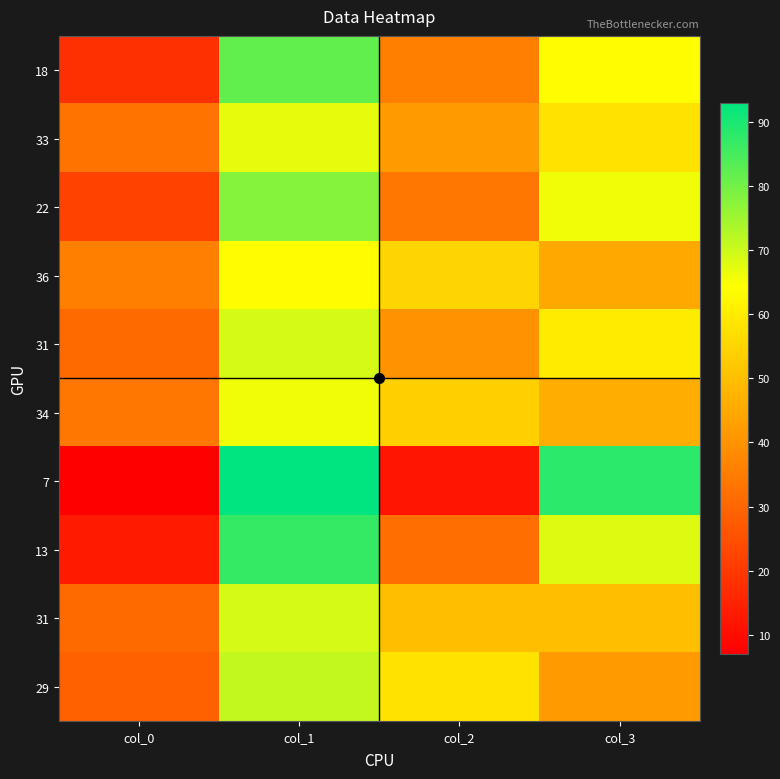

What is the difference between the maximum and minimum values in the 22 series?

56